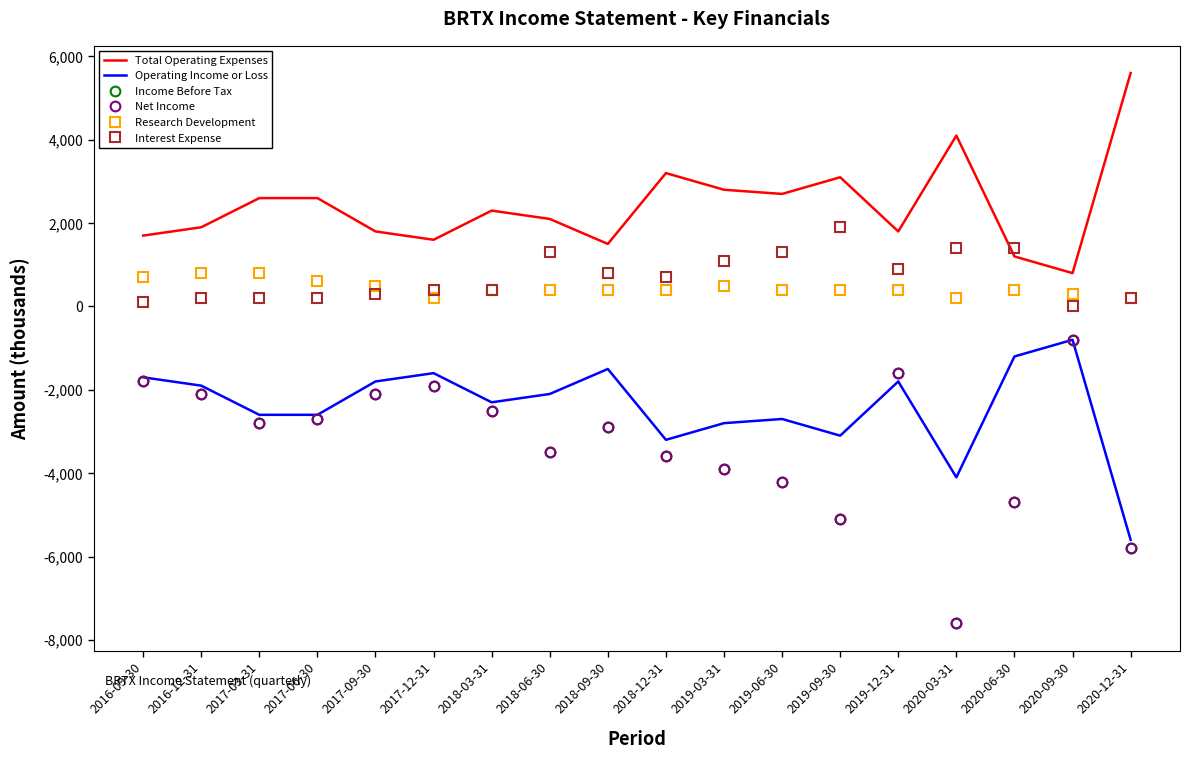

True or false: Research Development and Operating Income or Loss cross at least once.

False